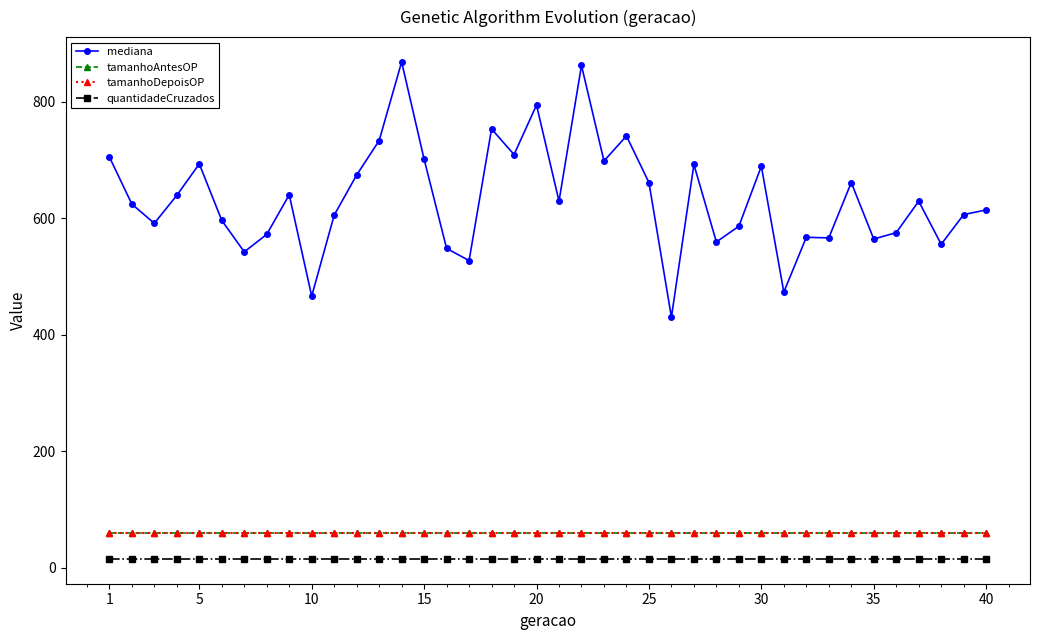

Does the chart have visible grid lines?

No